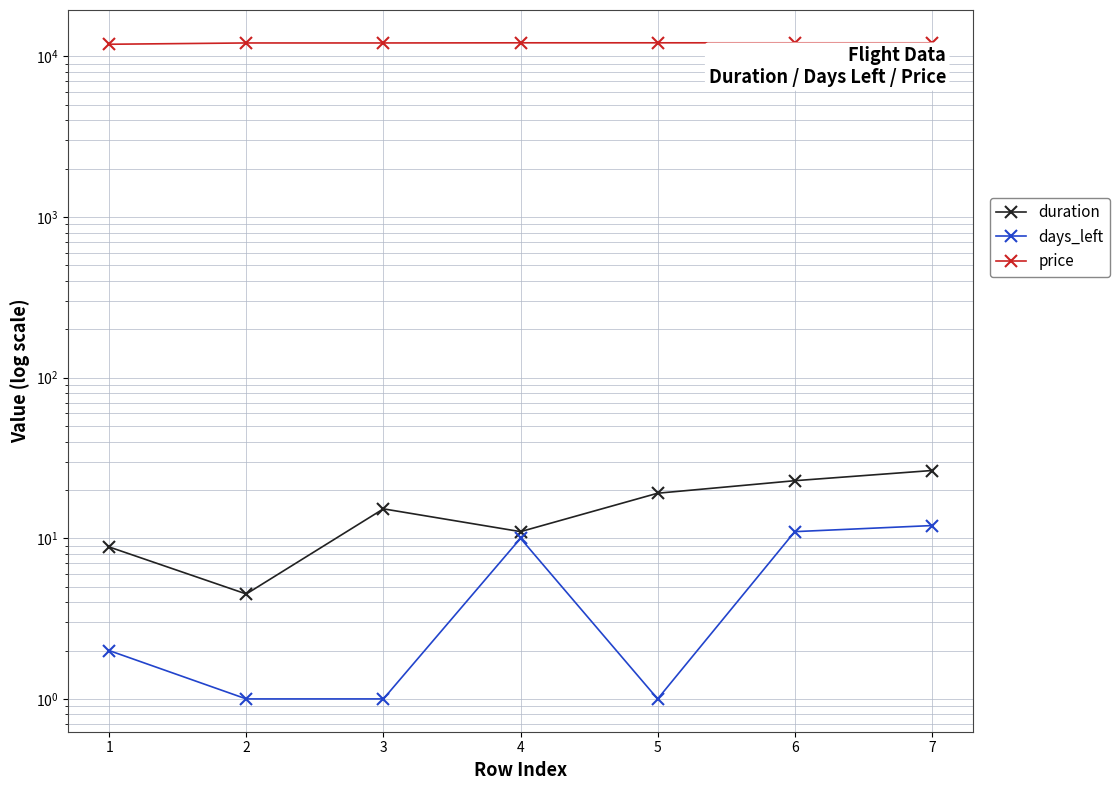

Read the duration value at 2.

4.5